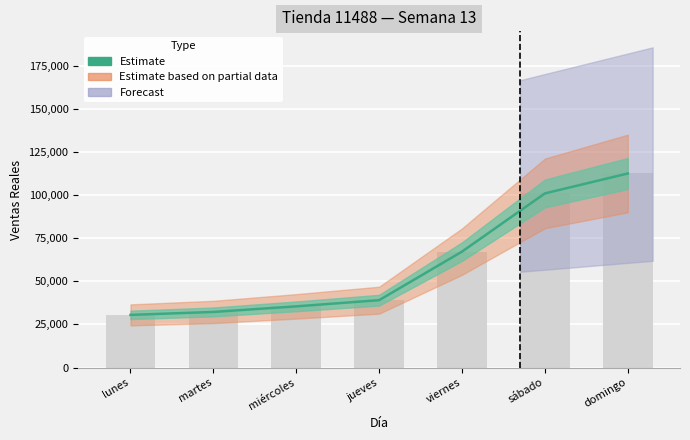

Count the number of values greater than 39051.

3